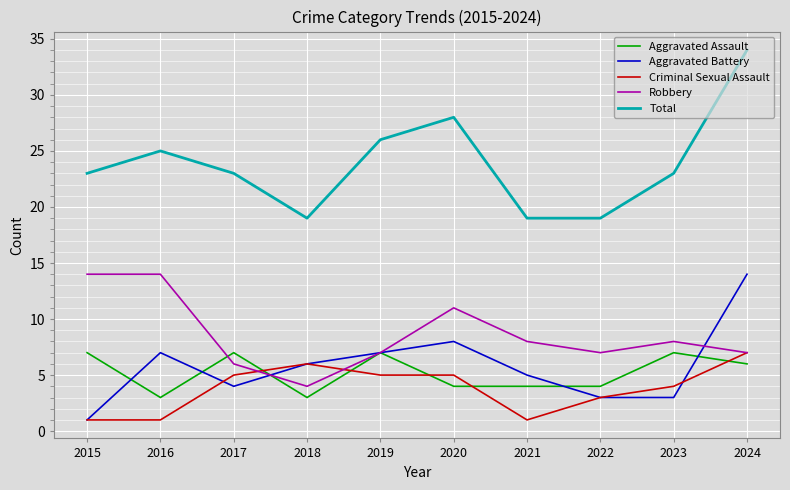

What is the difference between the highest and lowest values at 2015?

22